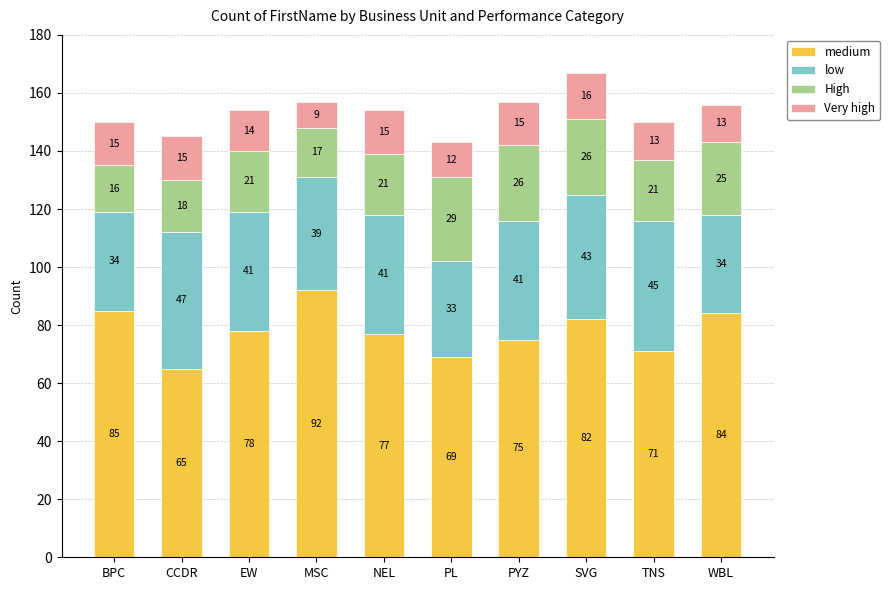

What is the highest value of the medium series?

92